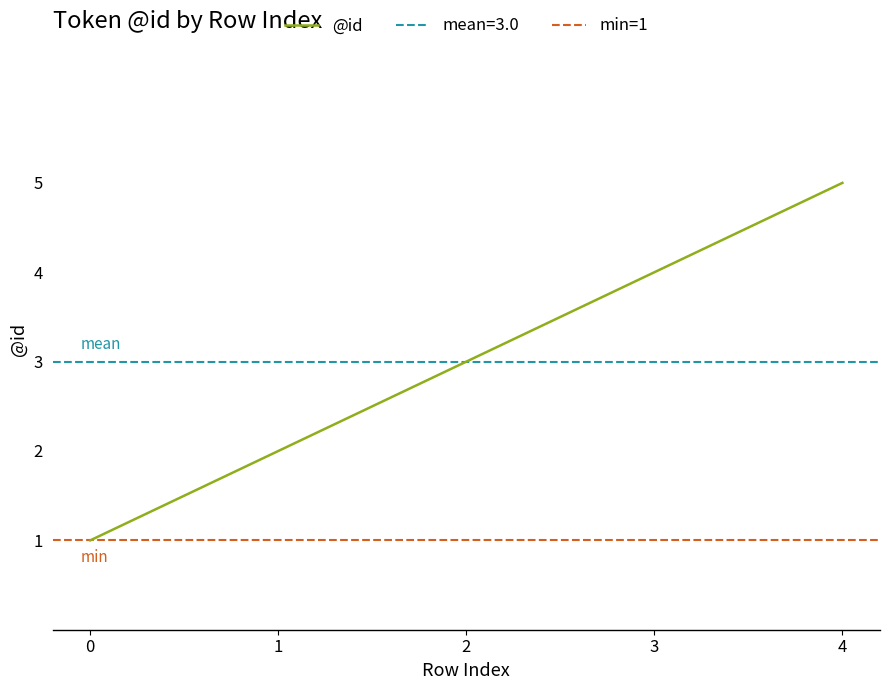

The chart shows a value of 2 at 3. True or false?

False